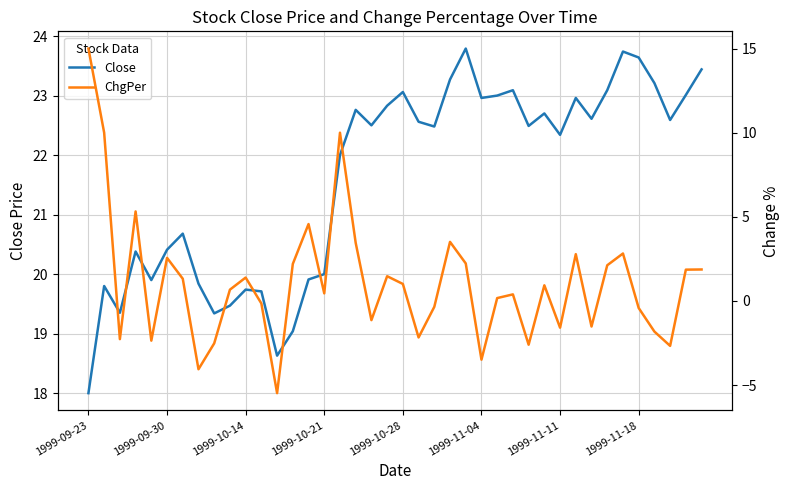

How many data points in ChgPer are less than 0?

16